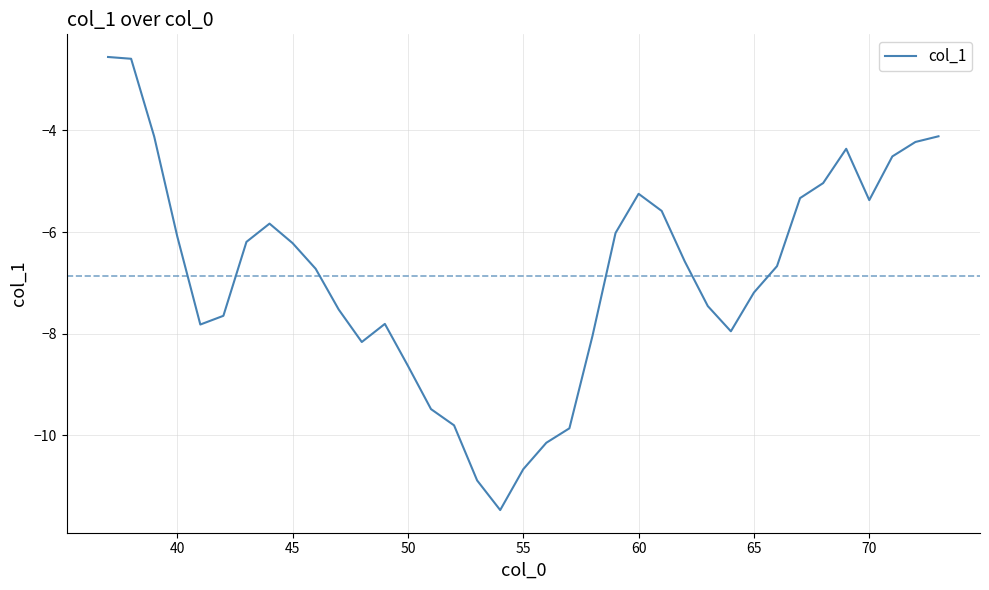

What is the difference between the maximum and minimum values?

8.9